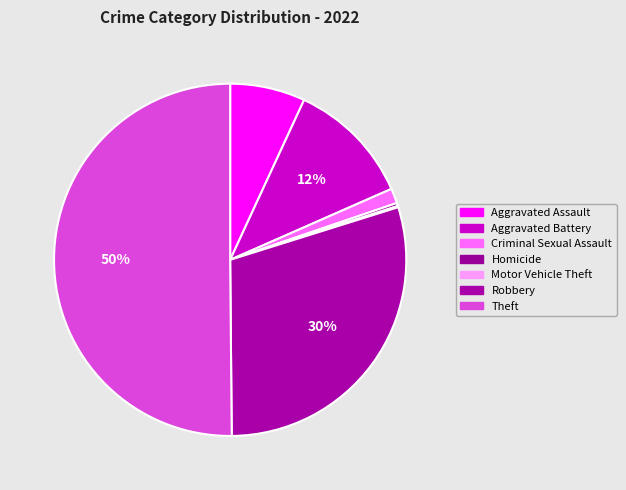

How many slices are in this pie chart?

7